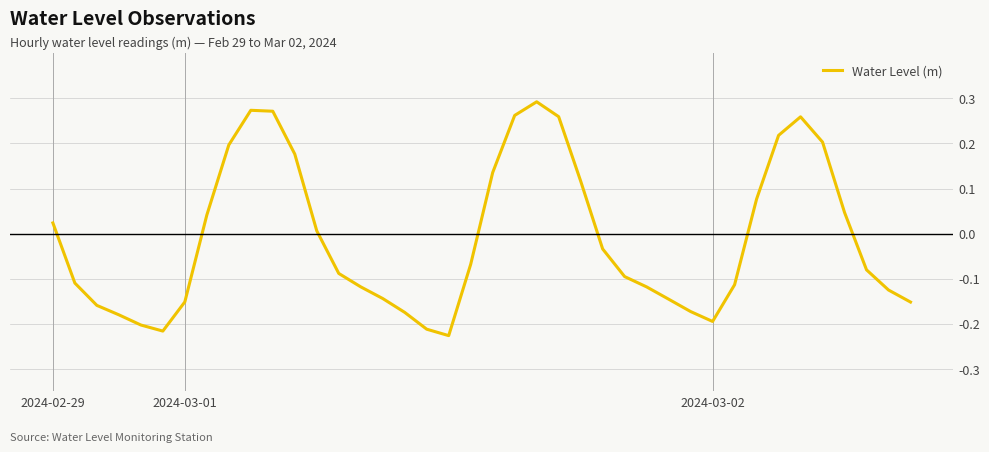

List the labels in order of value, smallest first.

18, 5, 17, 4, 30, 3, 16, 29, 2024-03-02, 39, 6, 28, 15, 38, 27, 14, 31, 2024-03-01, 26, 13, 37, 19, 25, 12, 2024-02-29, 7, 36, 32, 24, 20, 11, 8, 35, 33, 34, 23, 21, 10, 9, 22